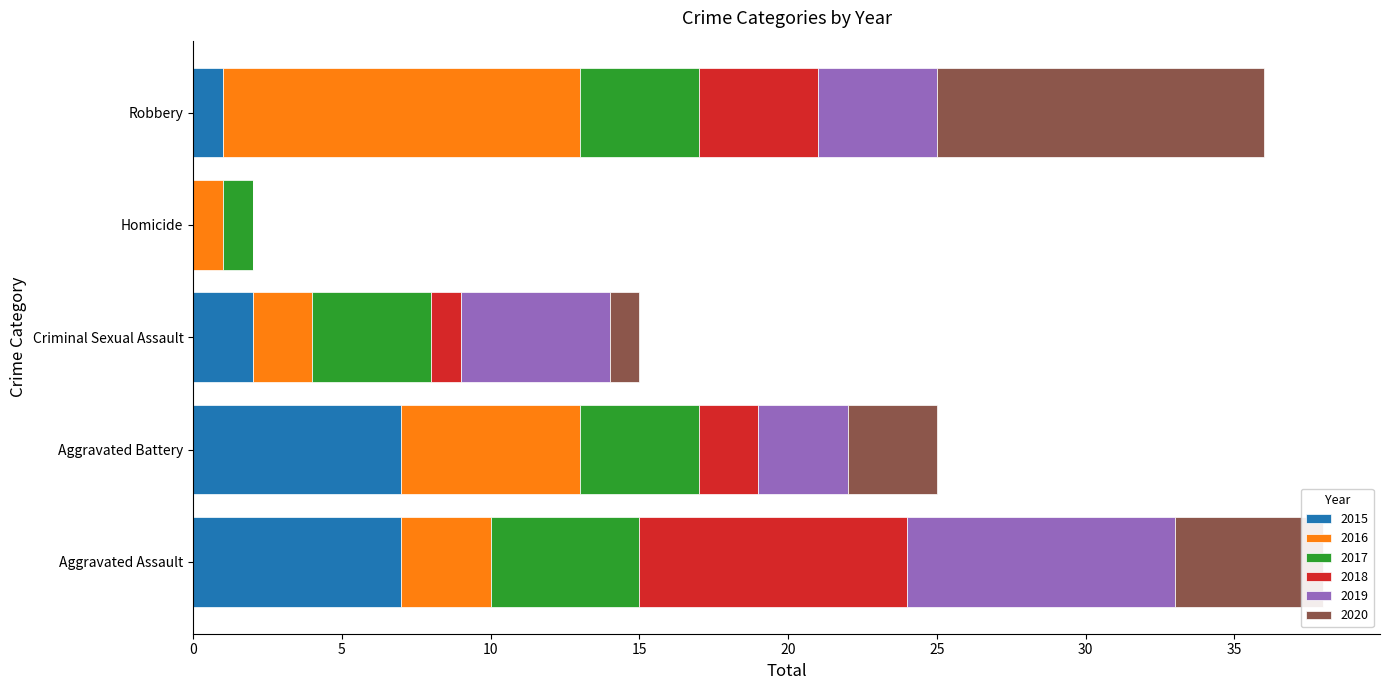

At which category is the sum across all series the highest?

Aggravated Assault